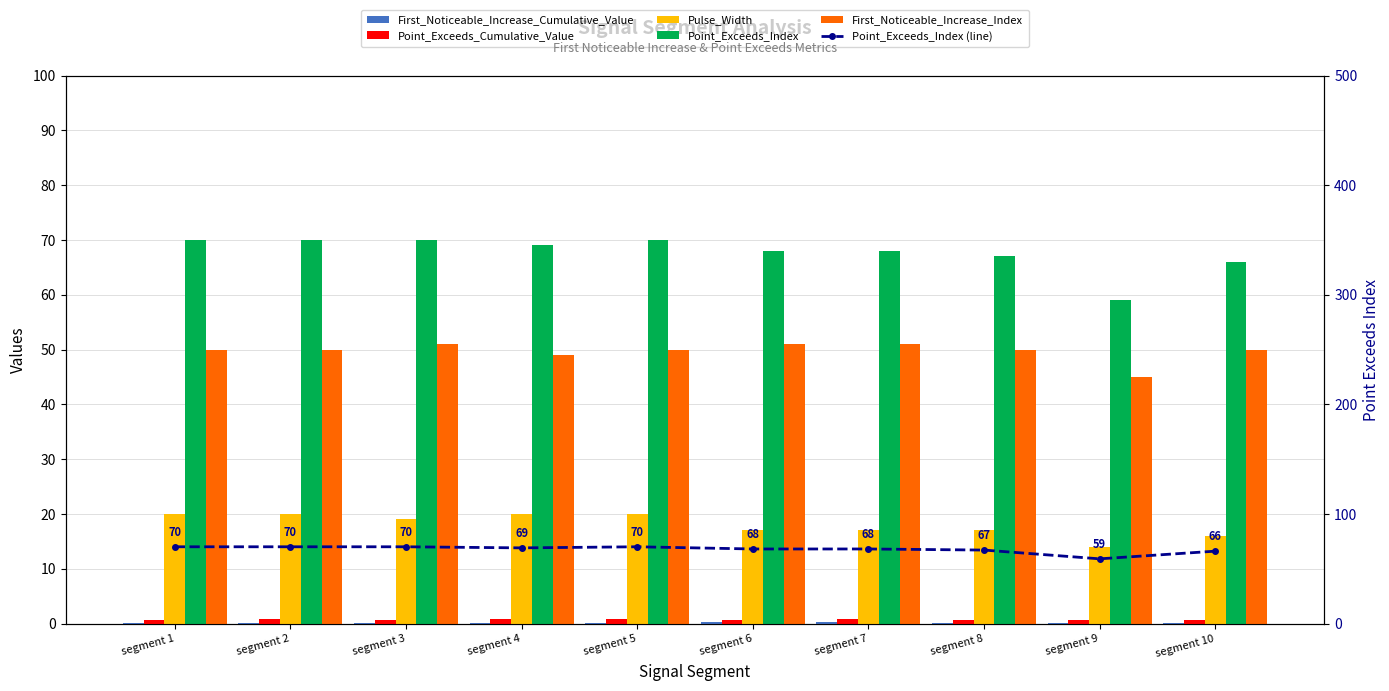

Where is Point_Exceeds_Index nearest to the value 64?

segment 10